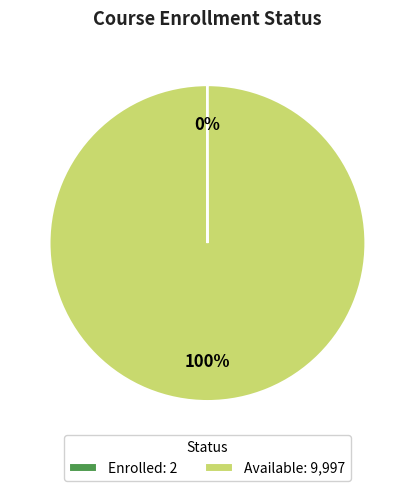

True or false: Available: 9,997 accounts for 100% of the total.

True